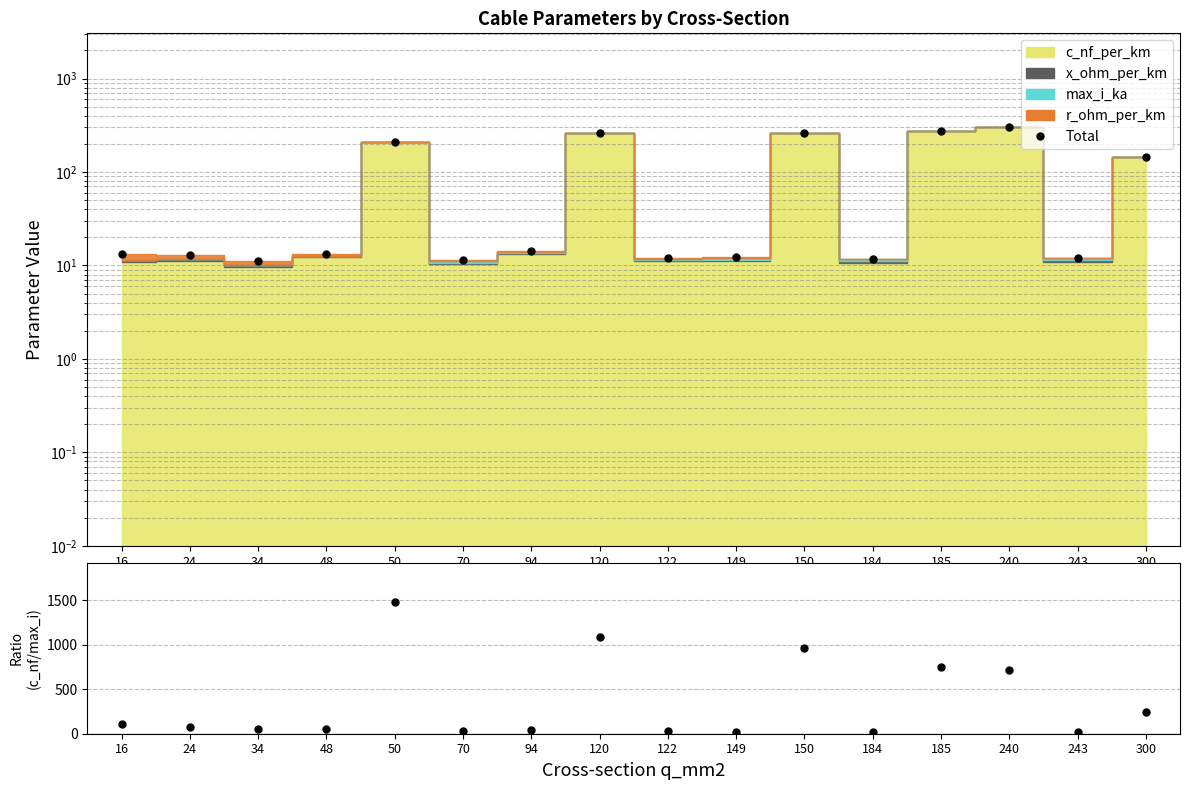

At which label does c_nf / max_i ratio reach its minimum?

243